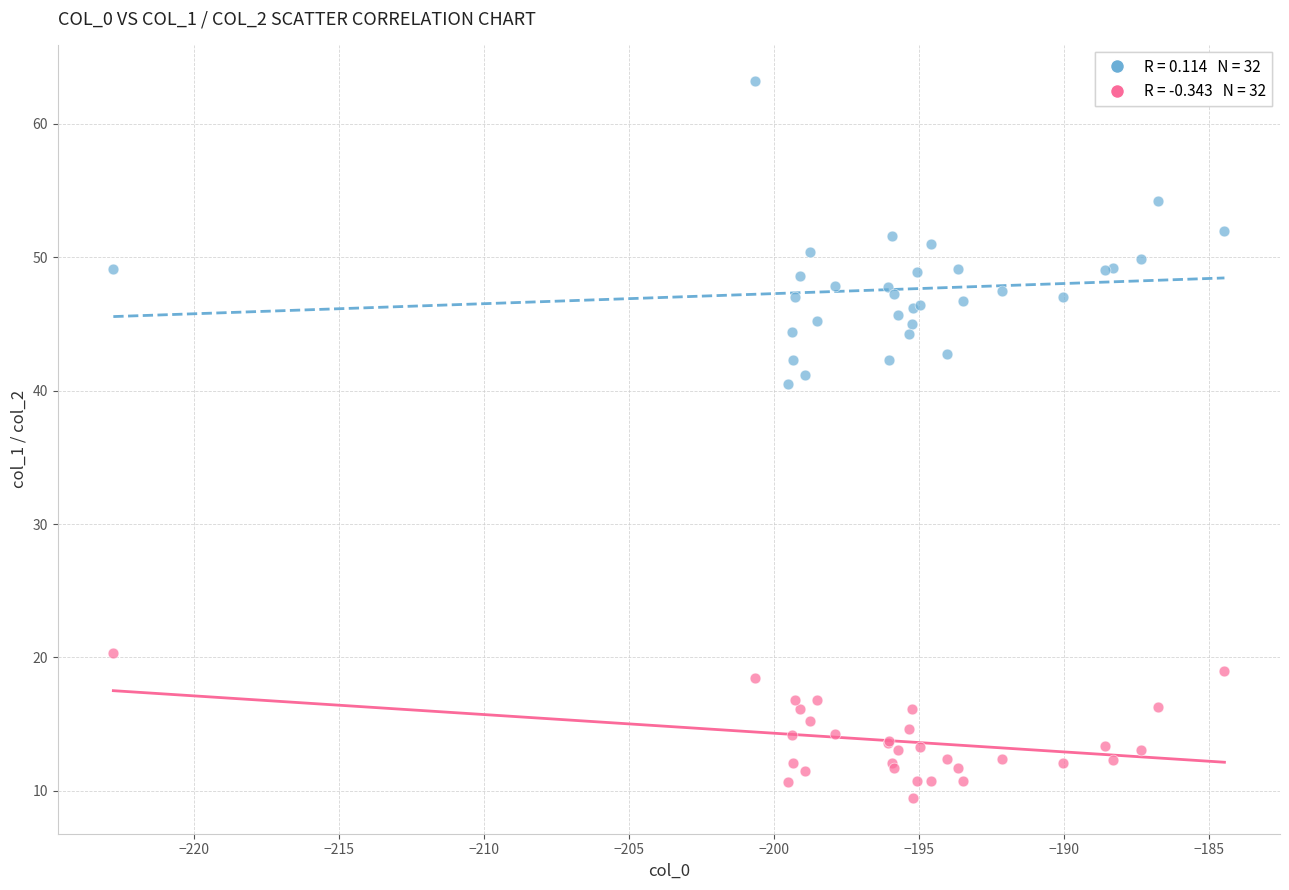

Across all series, what Y value is closest to 36?

40.5